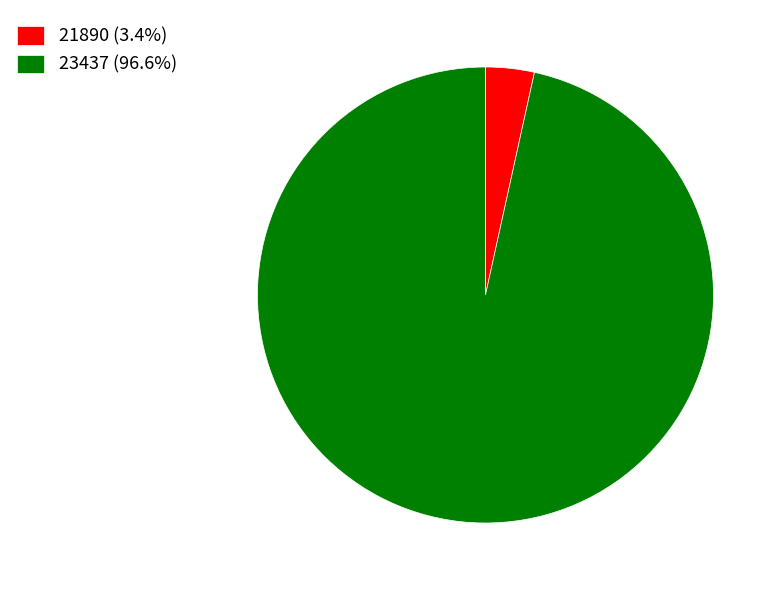

Is there a majority slice in this chart?

Yes